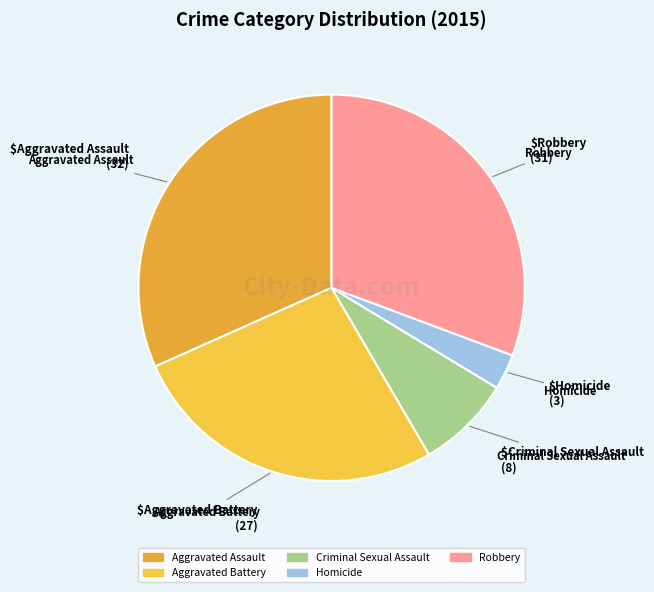

Which category has the smallest portion of the pie?

Homicide